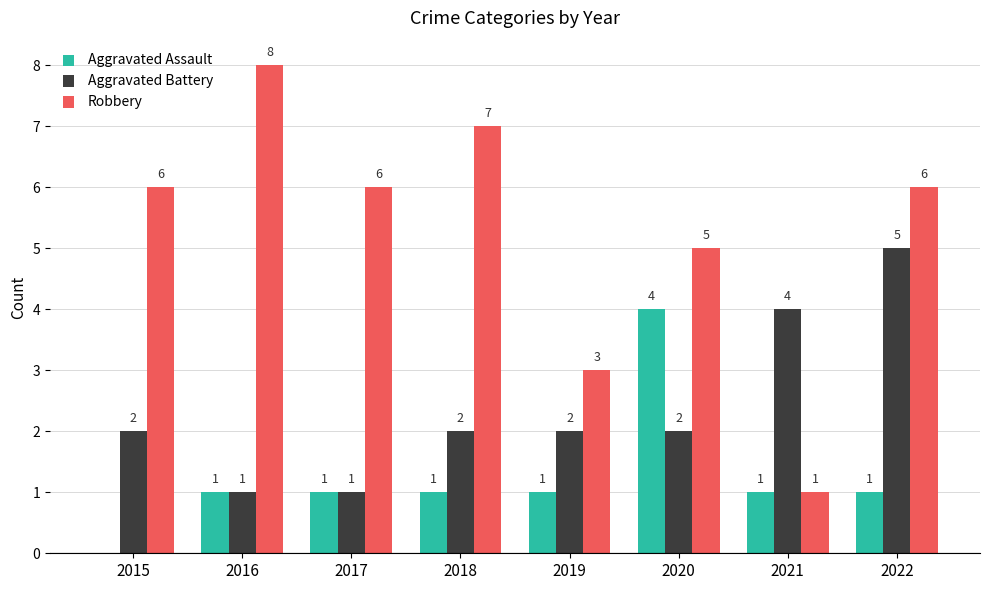

Which series changed the most between 2017 and 2020?

Aggravated Assault